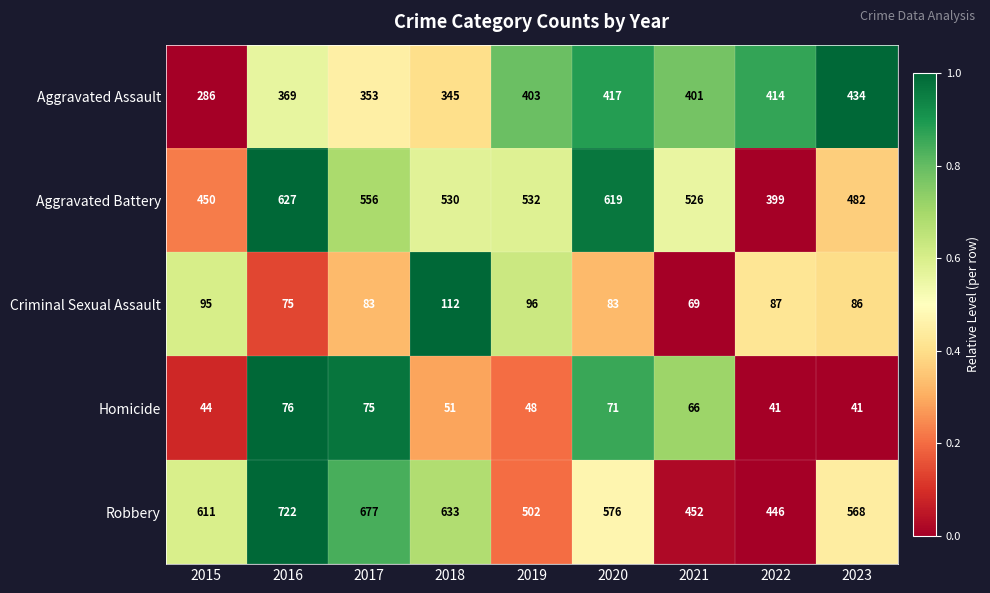

Which series changed the most between 2017 and 2018?

Robbery